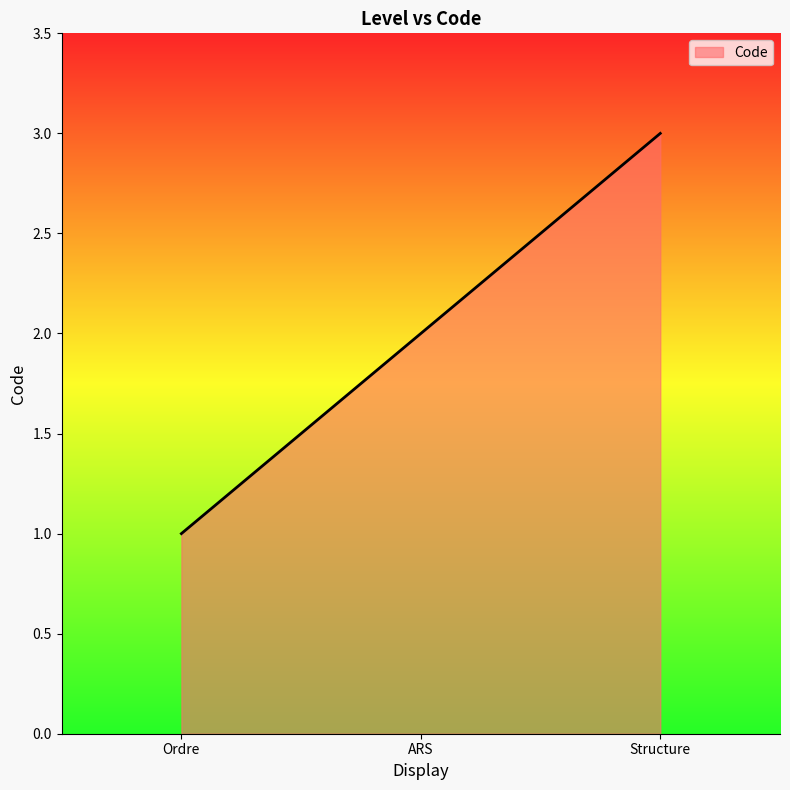

What is the change in value from ARS to Structure?

+1